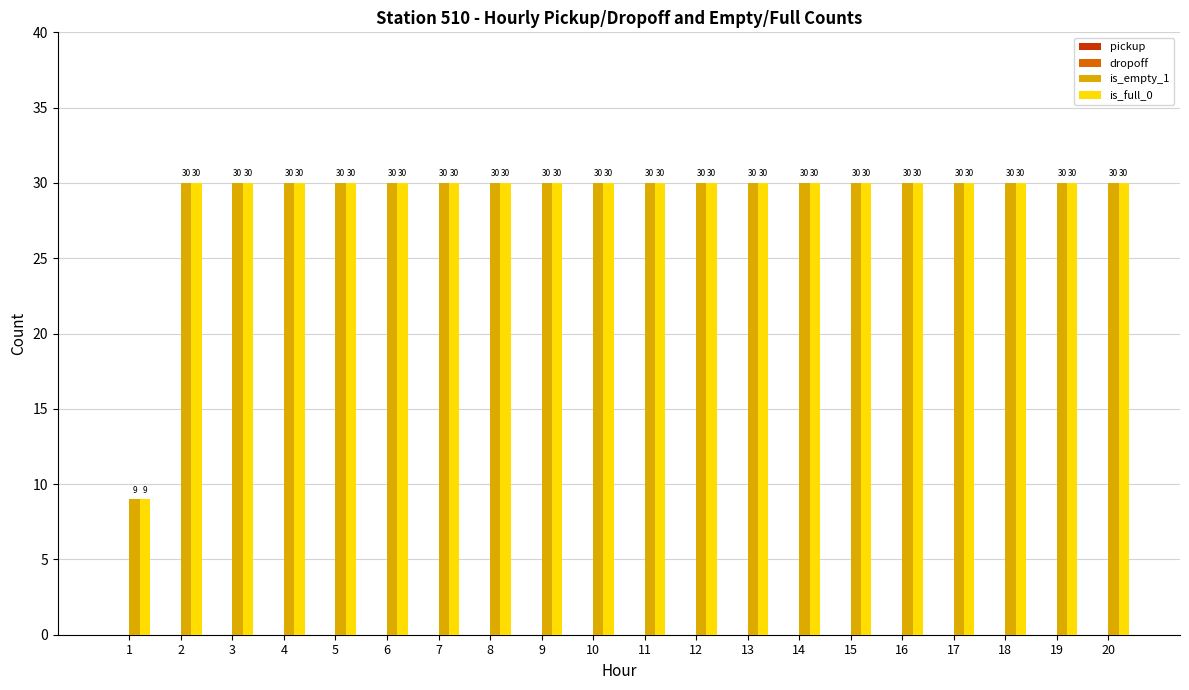

Reading left to right, list all the values displayed in this chart.

is_empty_1: 9	30	30	30	30	30	30	30	30	30	30	30	30	30	30	30	30	30	30	30
is_full_0: 9	30	30	30	30	30	30	30	30	30	30	30	30	30	30	30	30	30	30	30